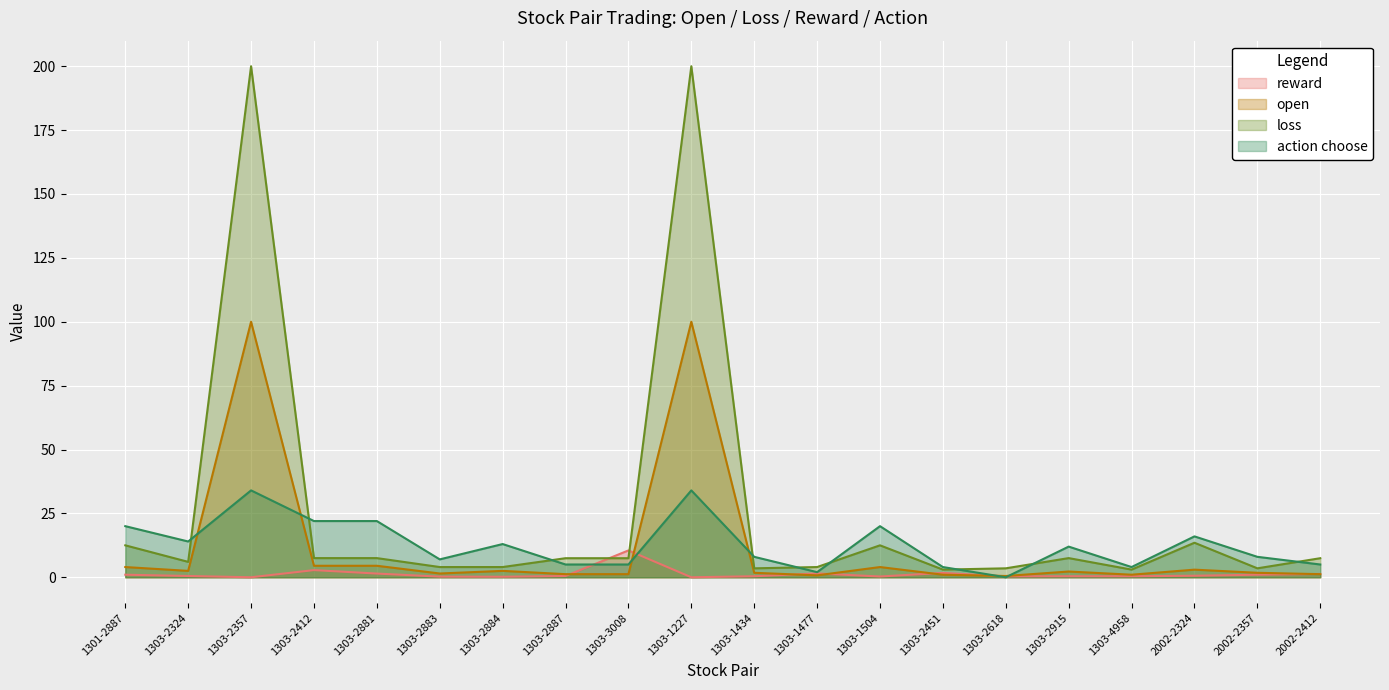

List the series in order of their peak value, highest first.

loss, open, action choose, reward